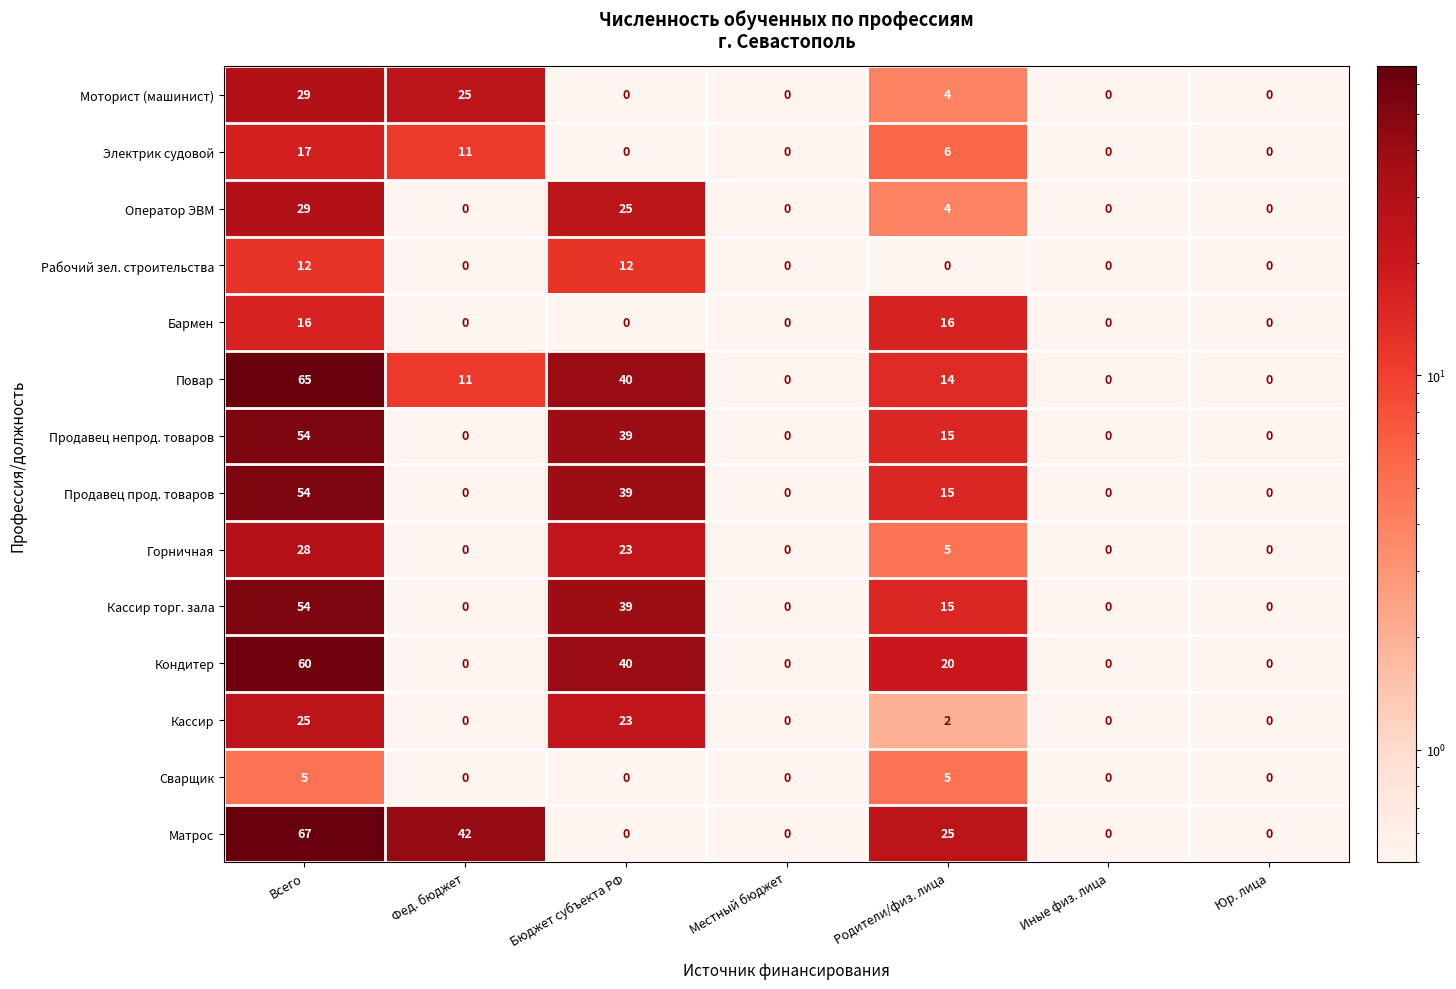

What is the difference between the maximum and second lowest values in the Матрос series?

67